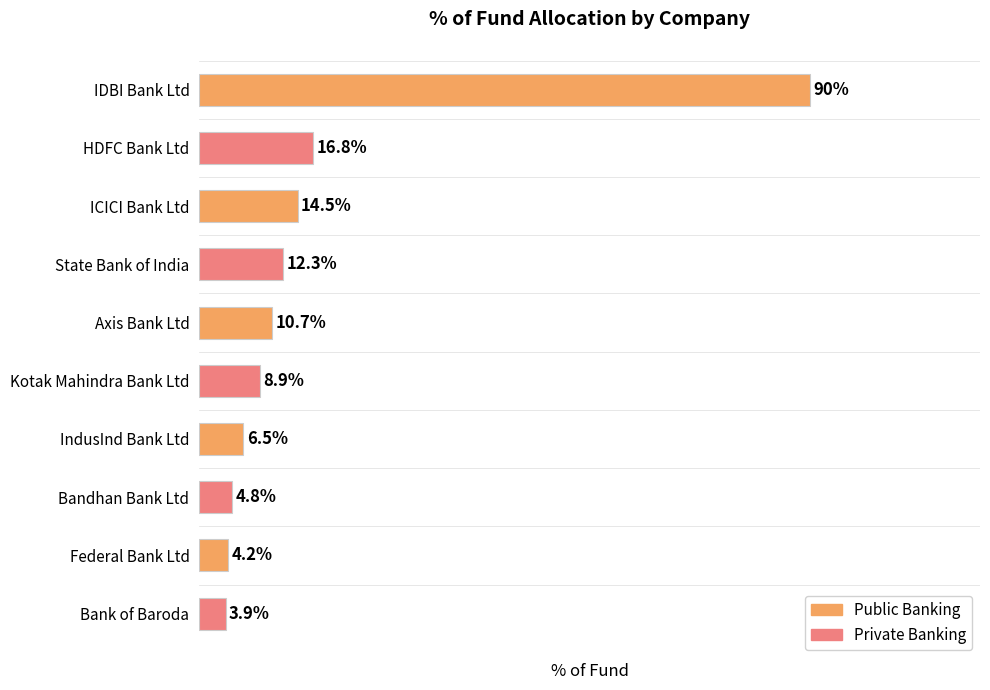

Does the chart contain stacked bars?

No